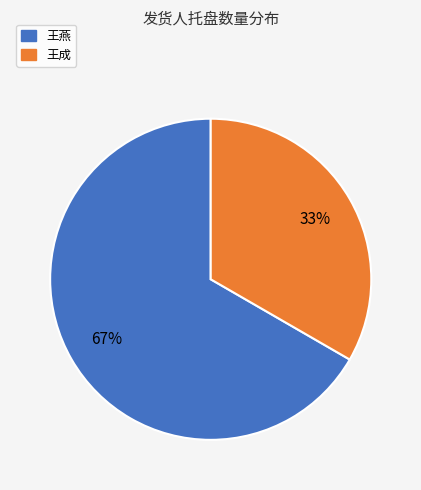

To the nearest percent, what is the average slice percentage?

50%